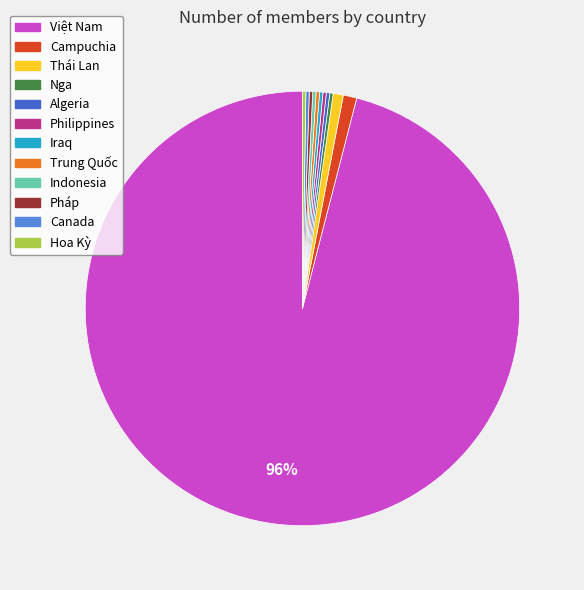

Which category has the biggest portion of the pie?

Việt Nam